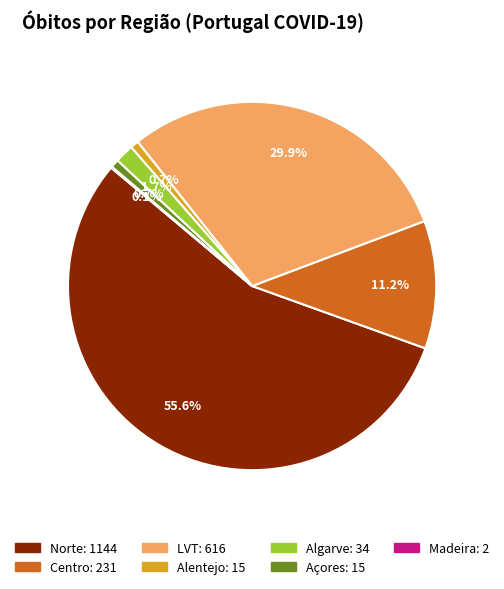

Is there a majority slice in this chart?

Yes